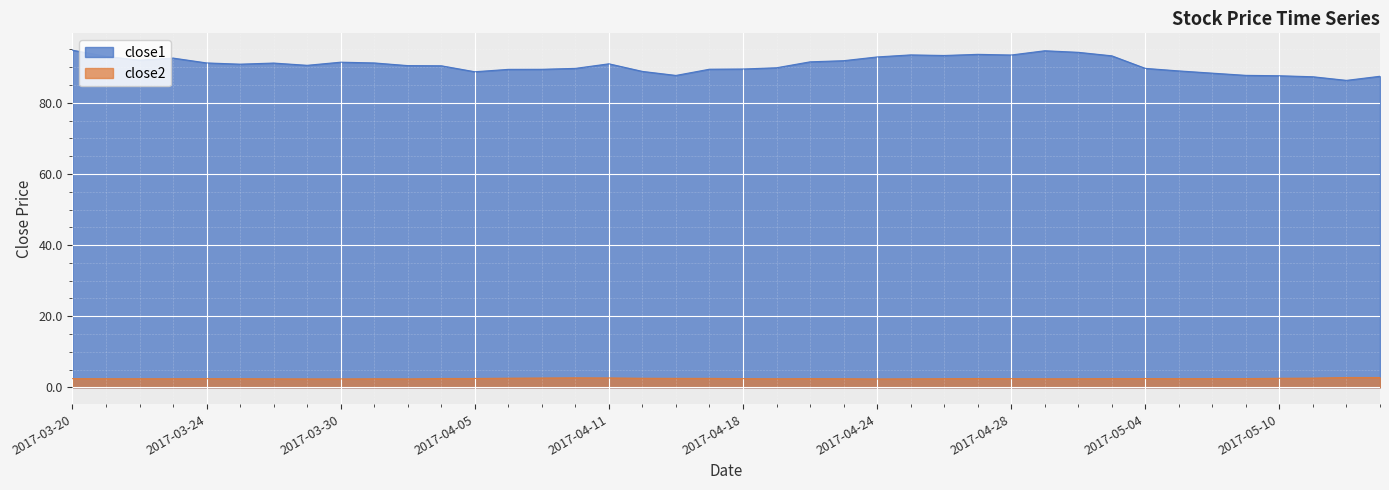

Which has a higher value, 2017-04-10 or 2017-03-22?

2017-03-22